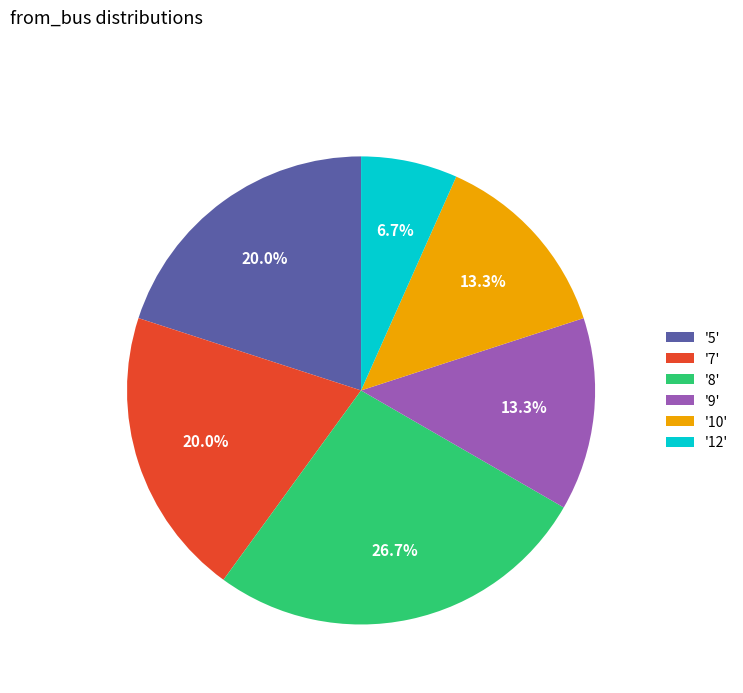

Approximately how many times larger is the value at '10' compared to '9'?

1.0